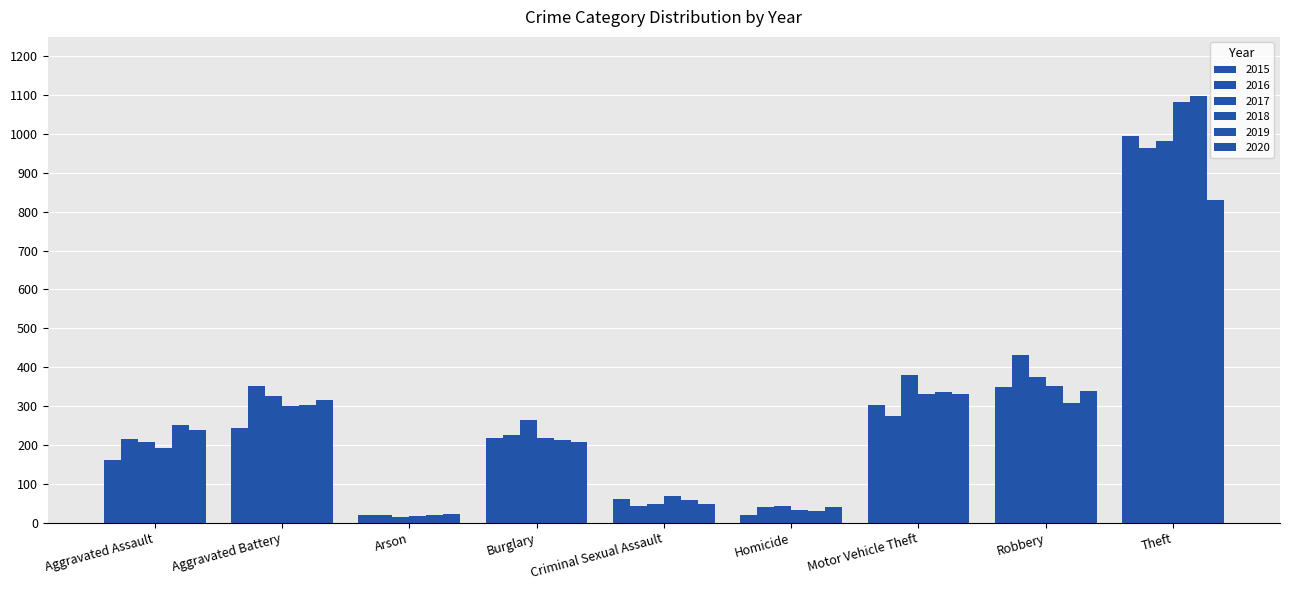

What is the label of the 6th bar from the left?

Homicide